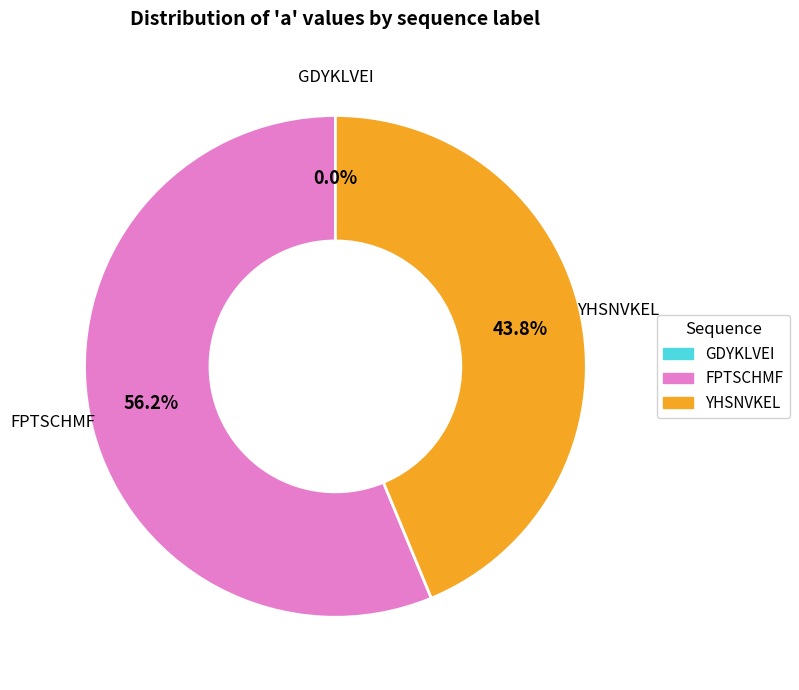

How much of the chart is everything except GDYKLVEI?

100.0%